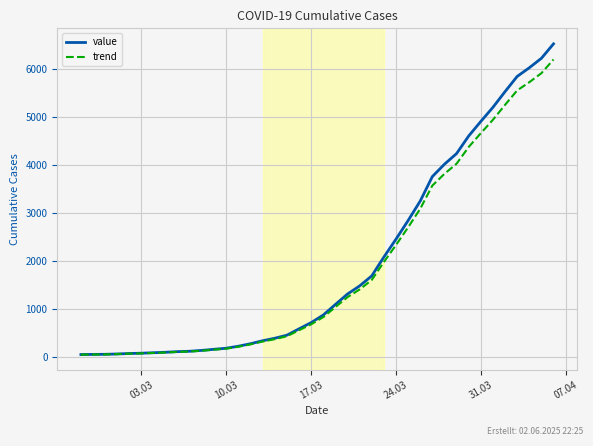

List the series in order of their peak value, highest first.

value, trend